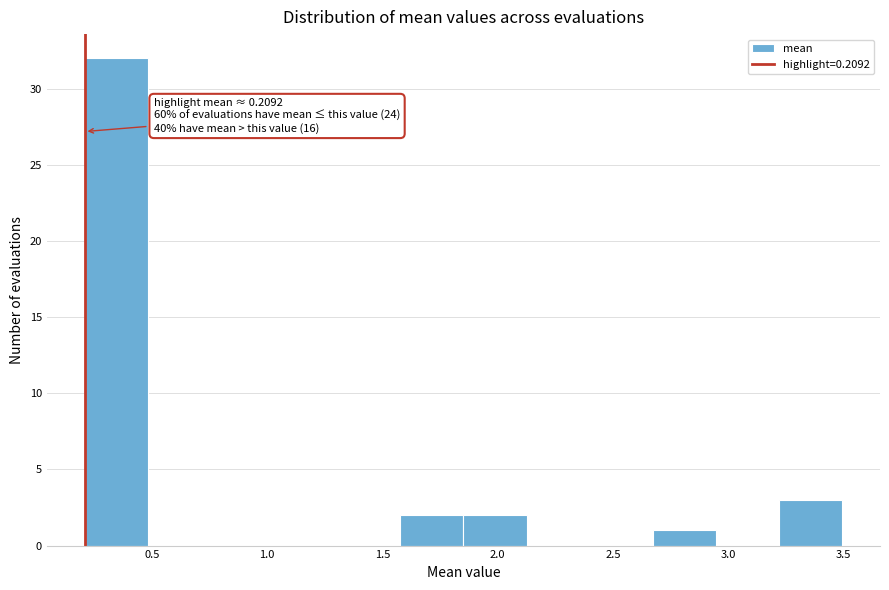

Over which range of the x-axis is the bar tallest?

0.20 to 0.50